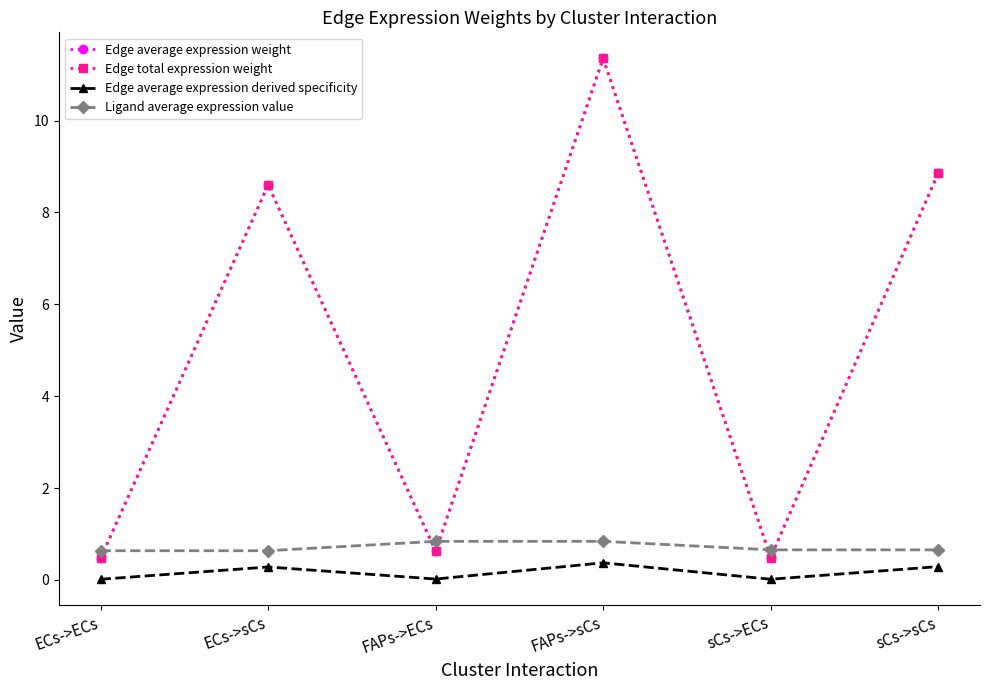

Does the chart have visible grid lines?

No